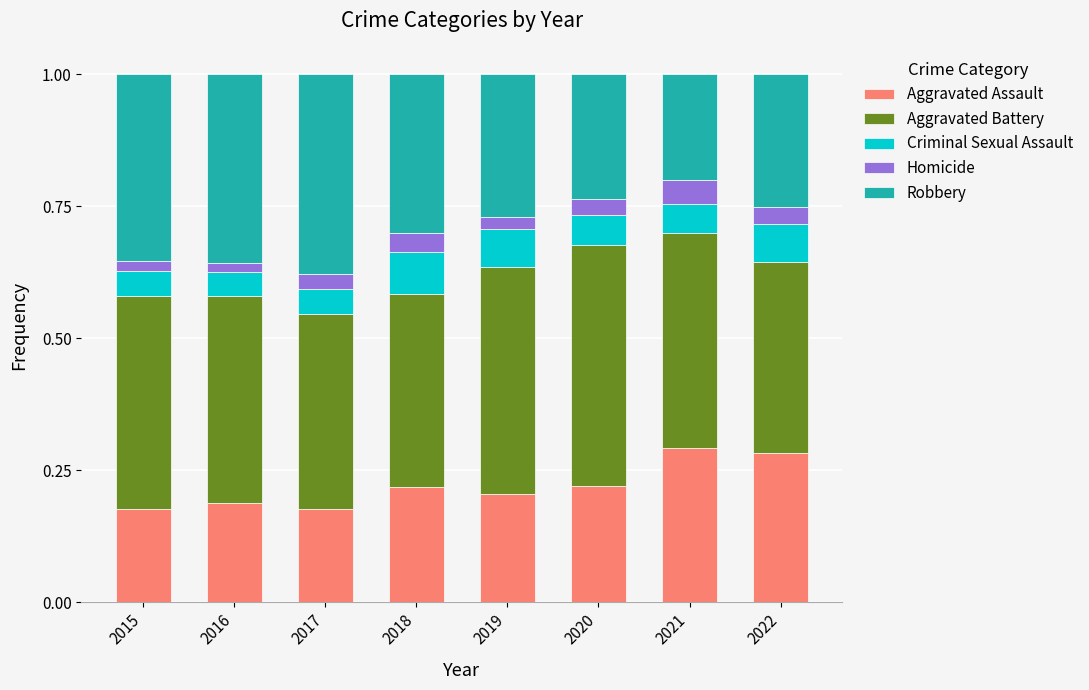

What is the sum of all Aggravated Assault values?

1.8